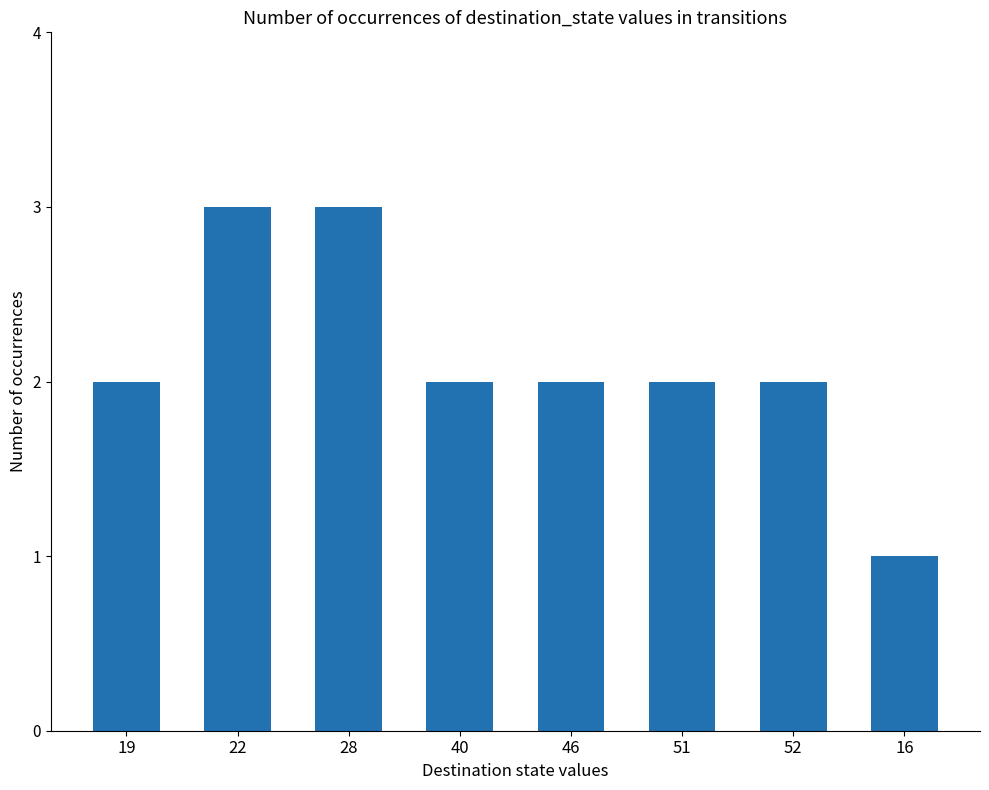

Are the bars grouped side by side (vs. stacked)?

No